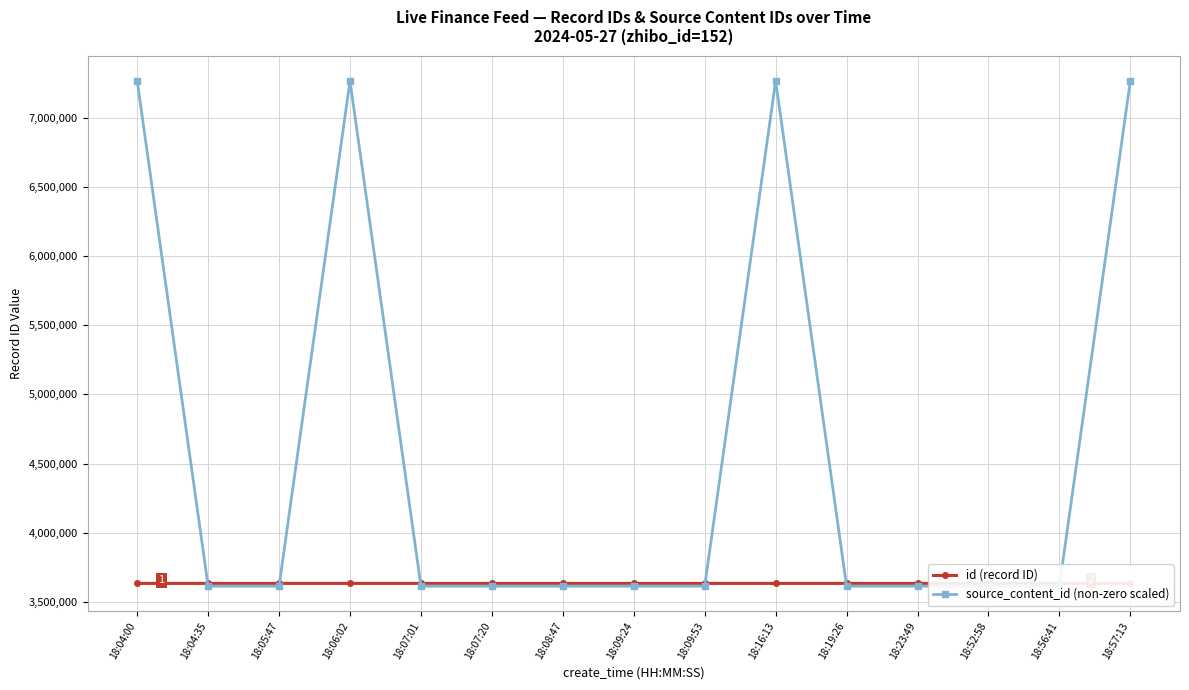

What is the total value across all series at 18:08:47?

7247205.0